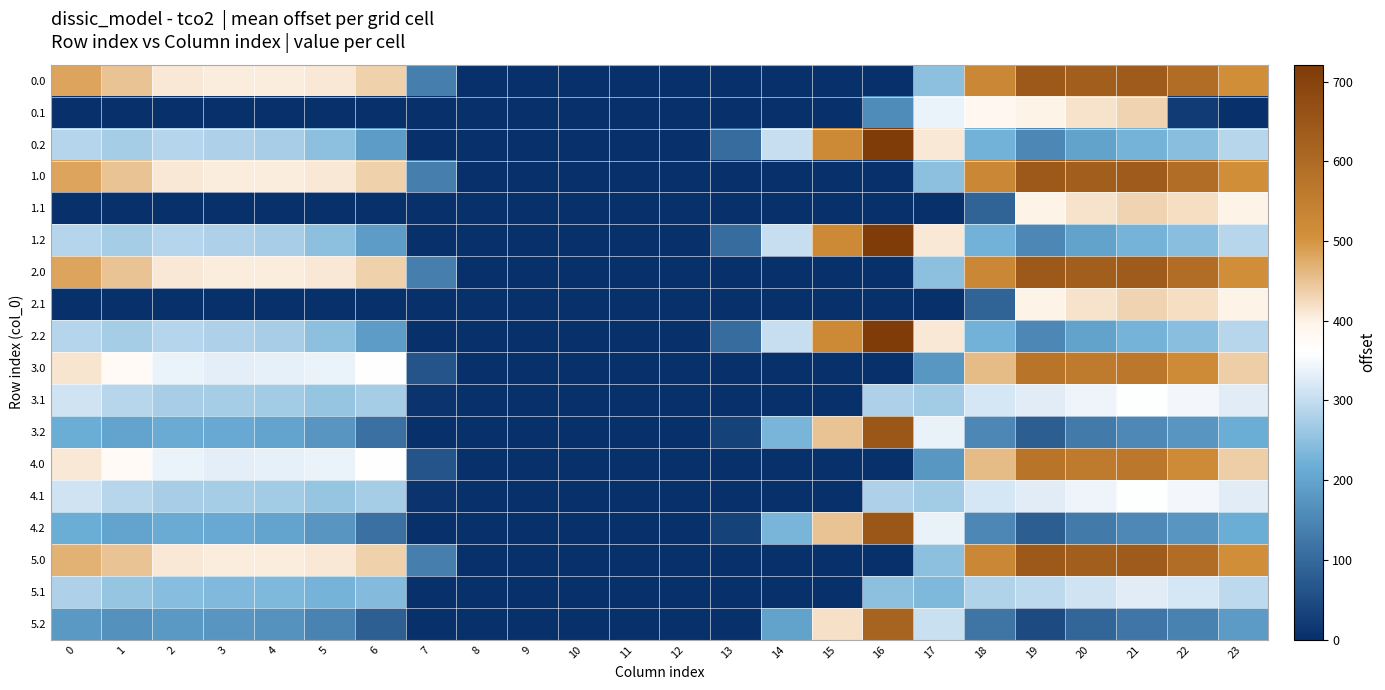

At which category is the sum across all series the highest?

21